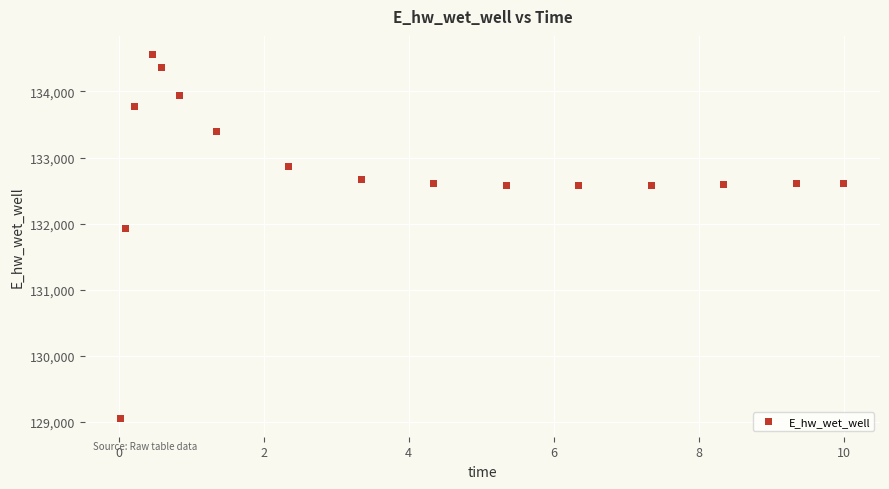

What is the range of Y values (max minus min)?

5518.8